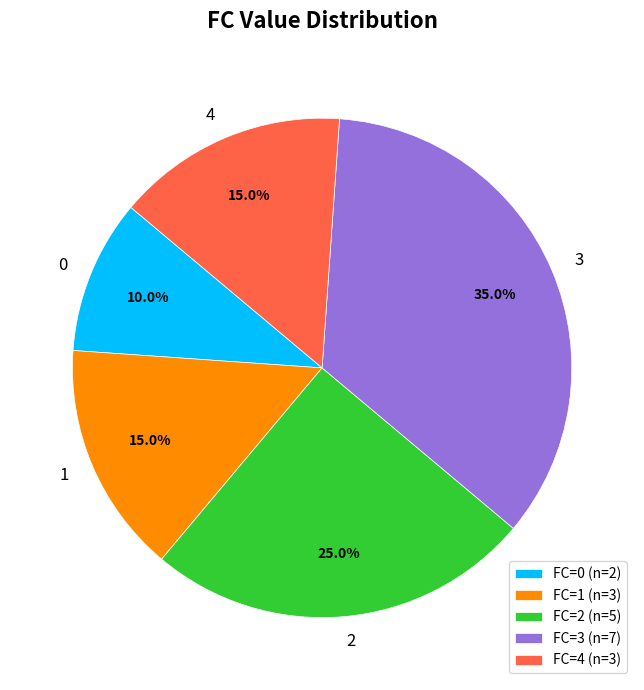

Is FC=2 (n=5) the majority of the pie?

No